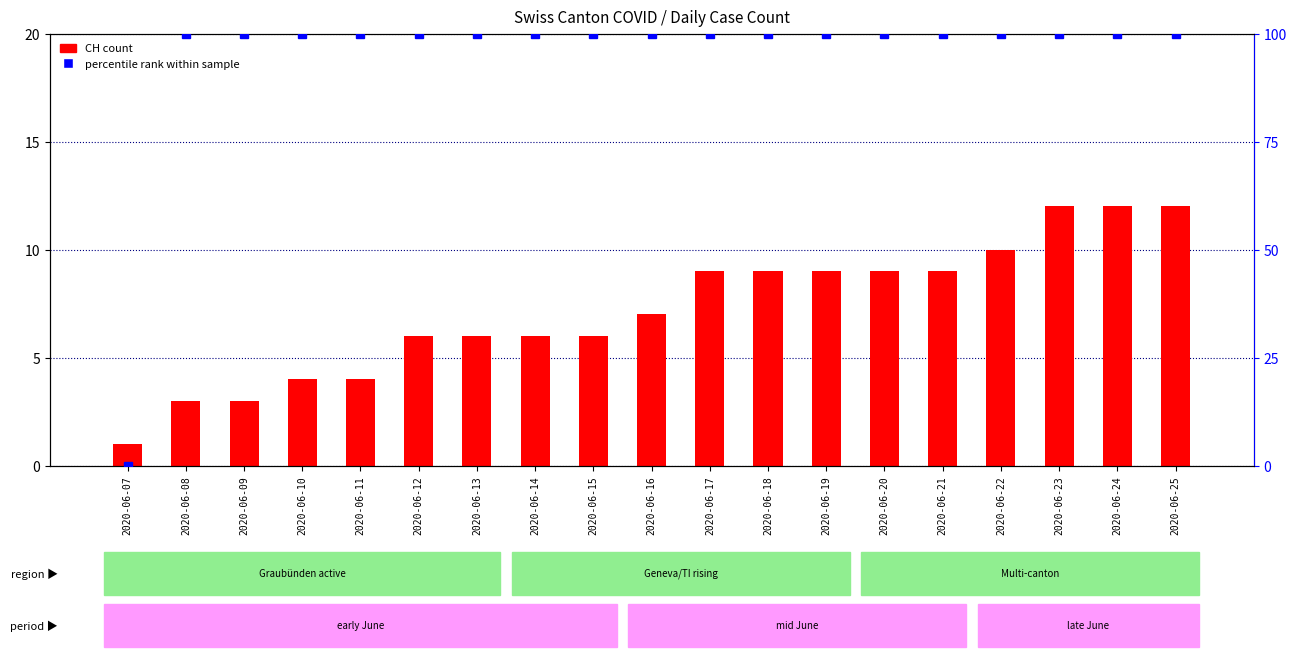

What is the maximum value for CH count?

12